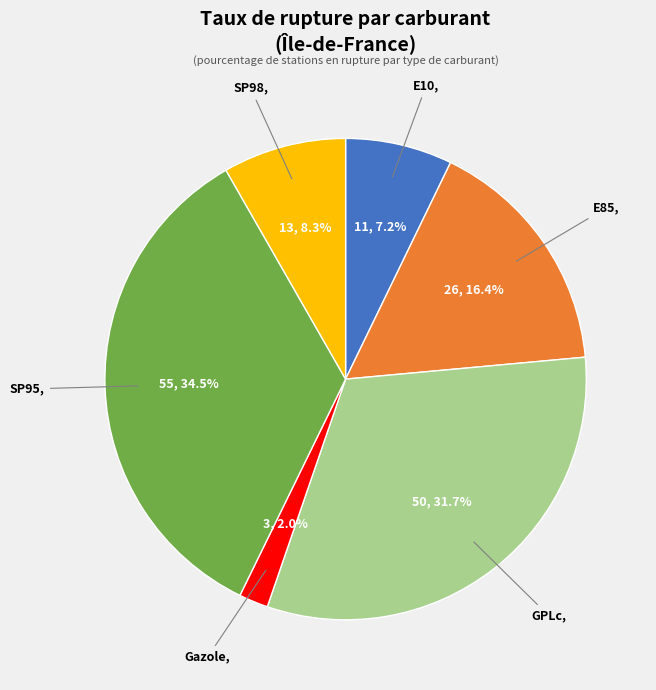

Does GPLc account for over 50% of the chart?

No